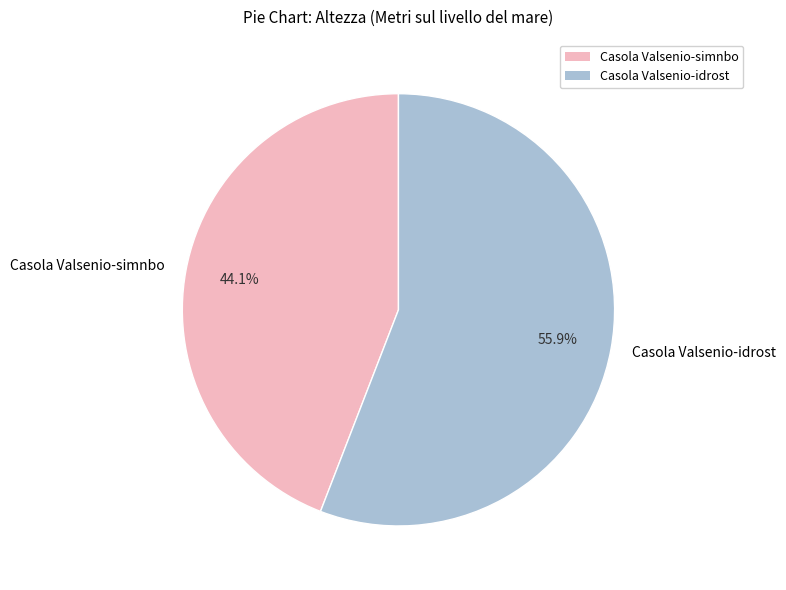

How much of the chart is everything except Casola Valsenio-simnbo?

55.9%